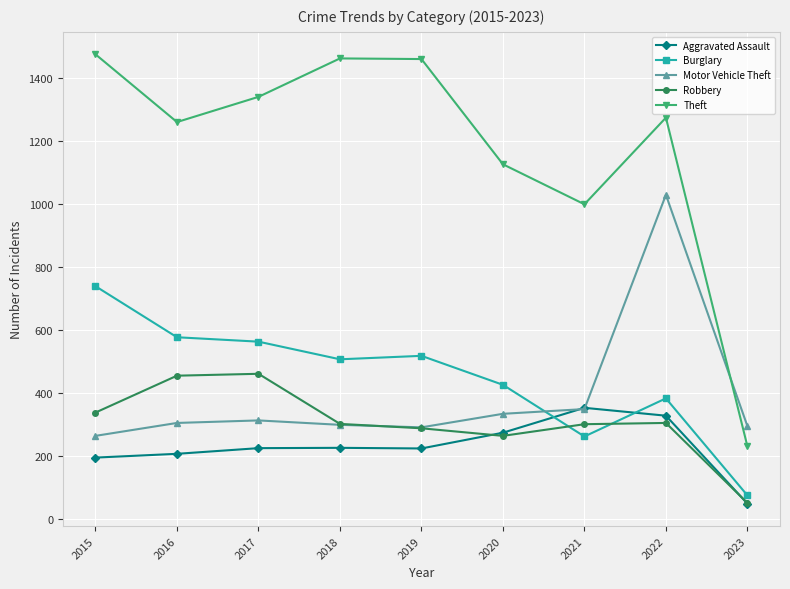

Which series changed the most between 2018 and 2021?

Theft